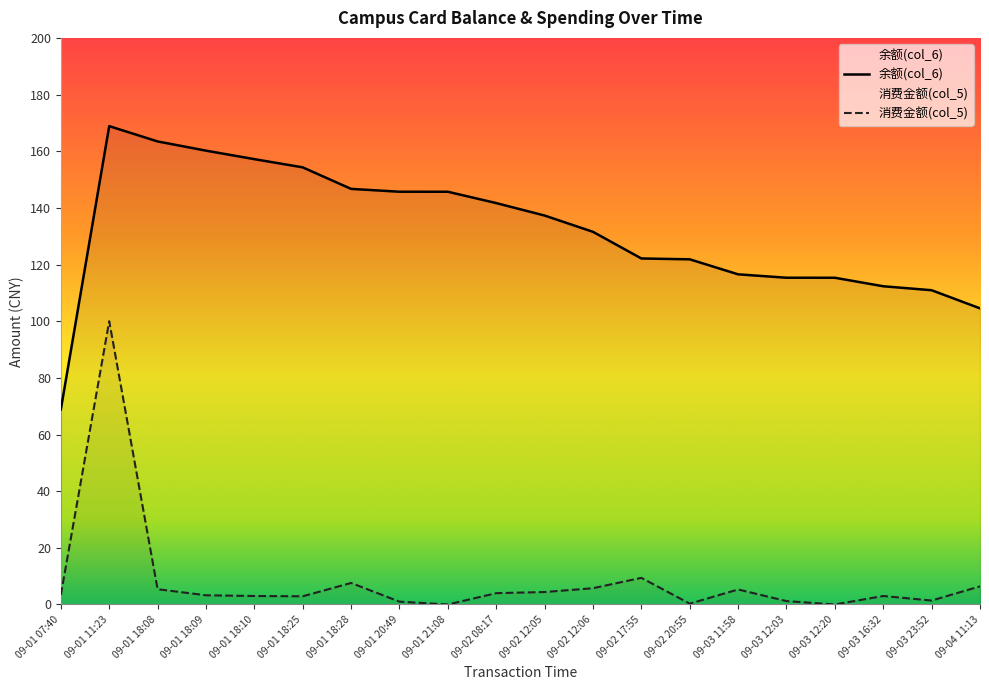

At how many categories does at least one series exceed 11?

20